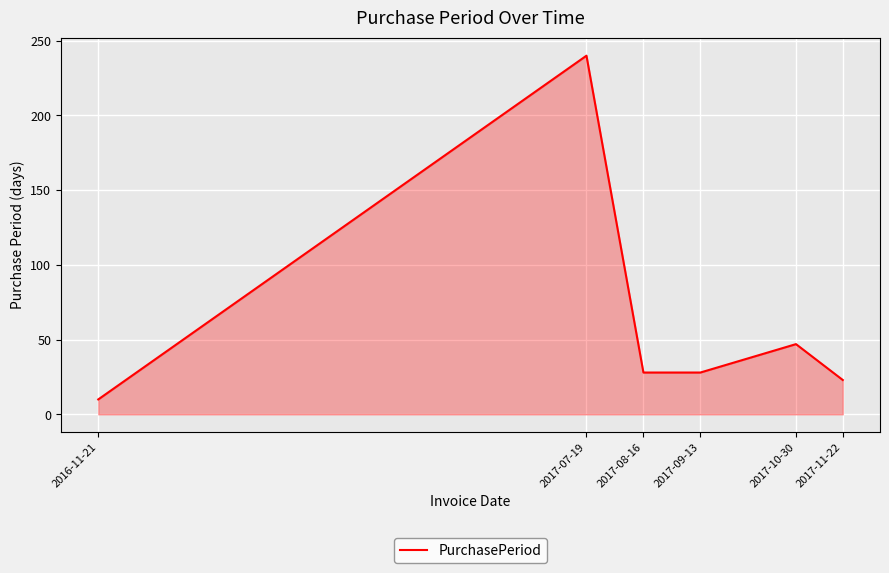

How many interior local peaks (higher than both neighbors) does the data have?

2